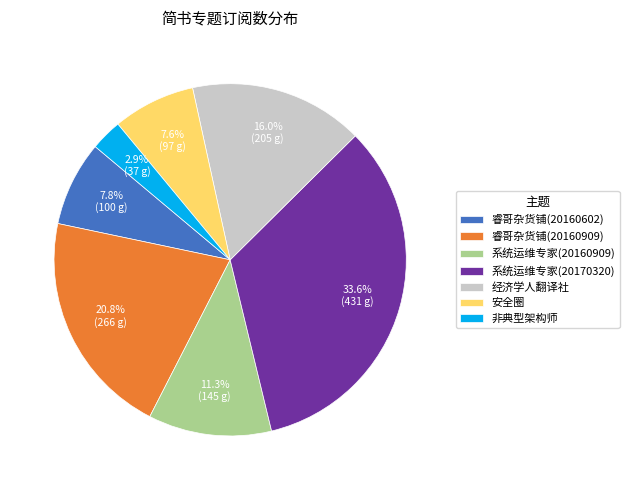

Between 非典型架构师 and 经济学人翻译社, which is larger?

经济学人翻译社